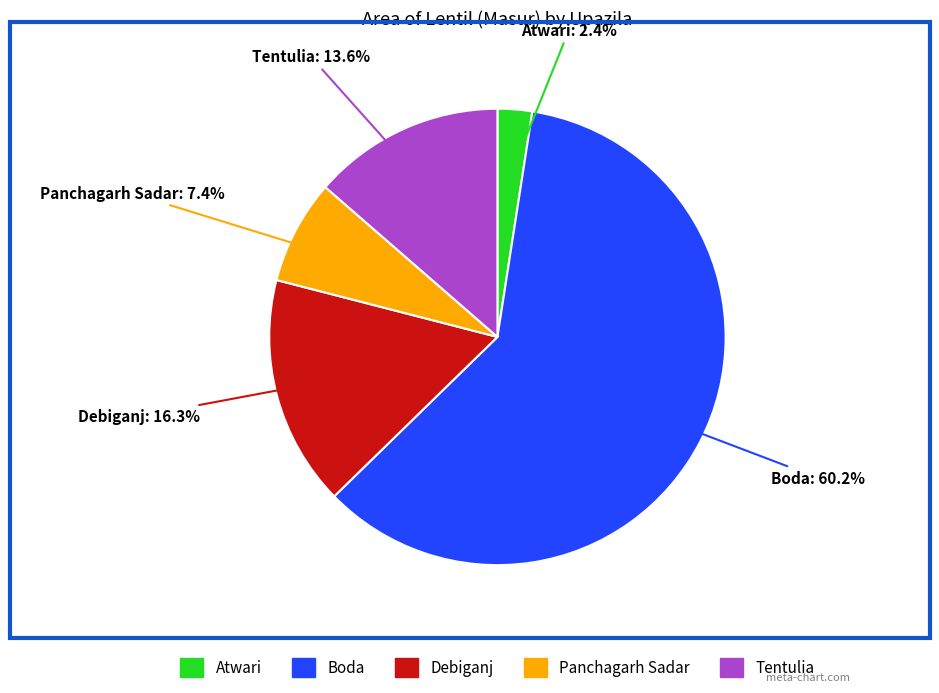

True or false: Atwari accounts for 10% of the total.

False